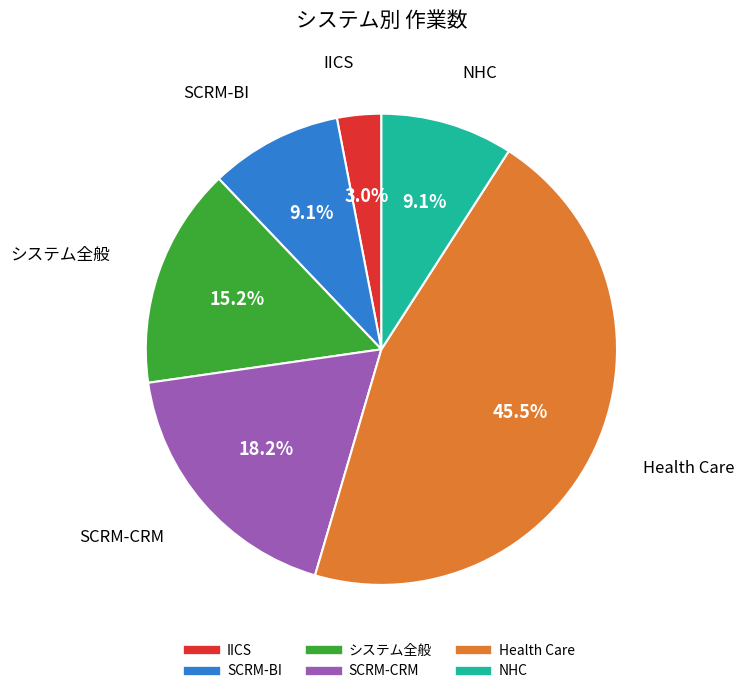

To the nearest percent, what is the combined percentage of システム全般 and NHC?

24%